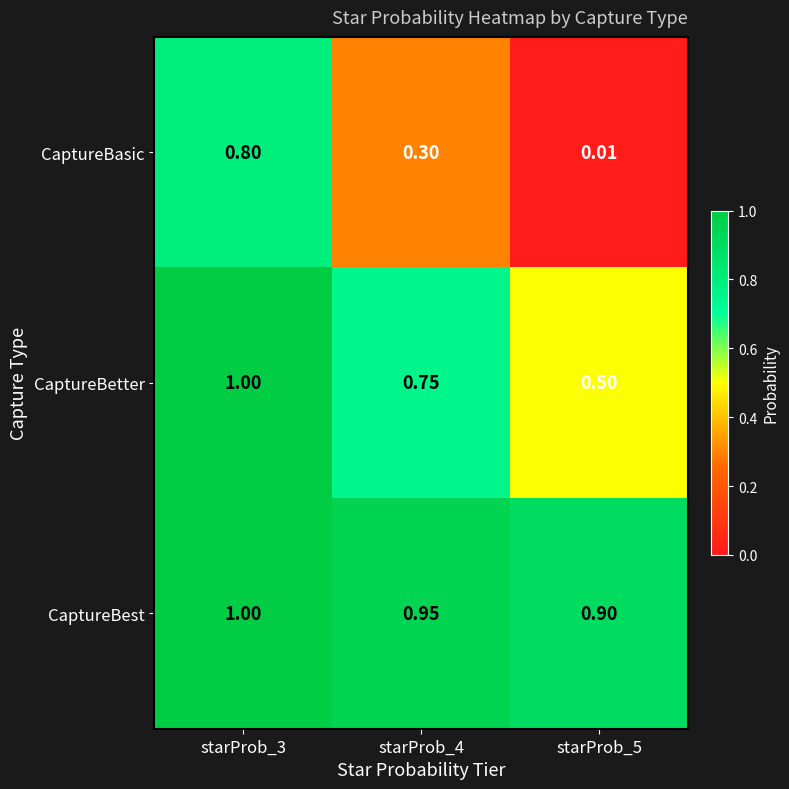

How many categories are shown in the chart?

3